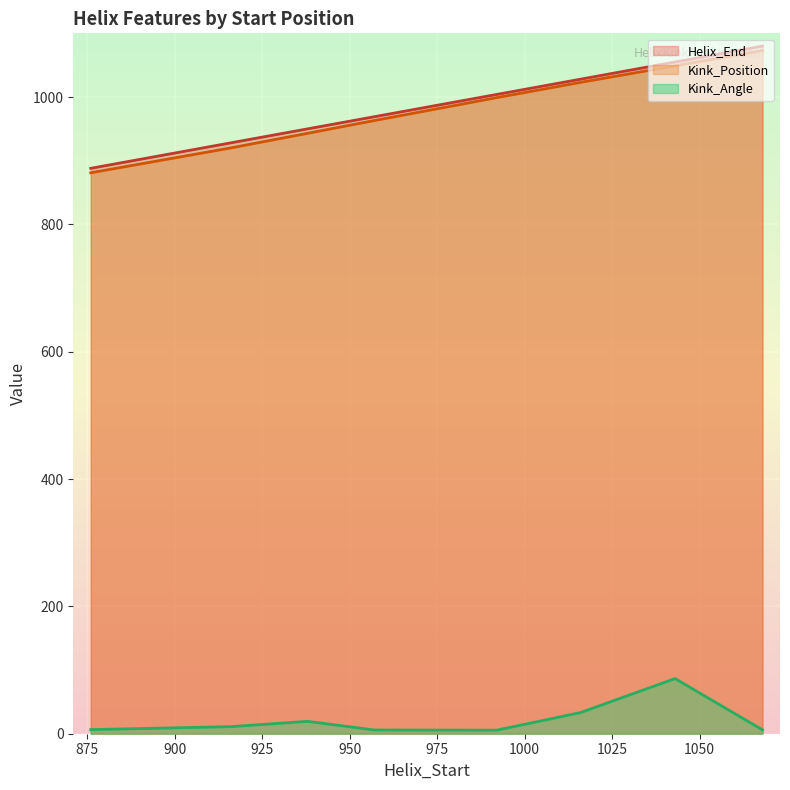

Which series has the largest range (max minus min)?

Helix_End